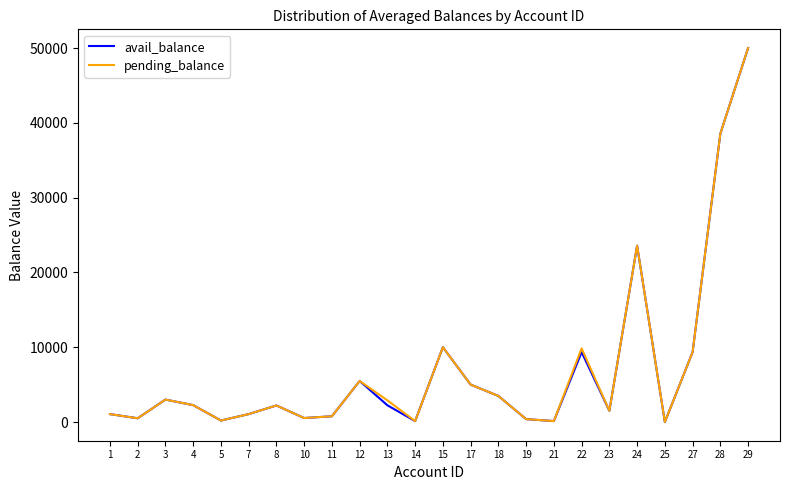

What are all the series names shown in the legend?

avail_balance, pending_balance